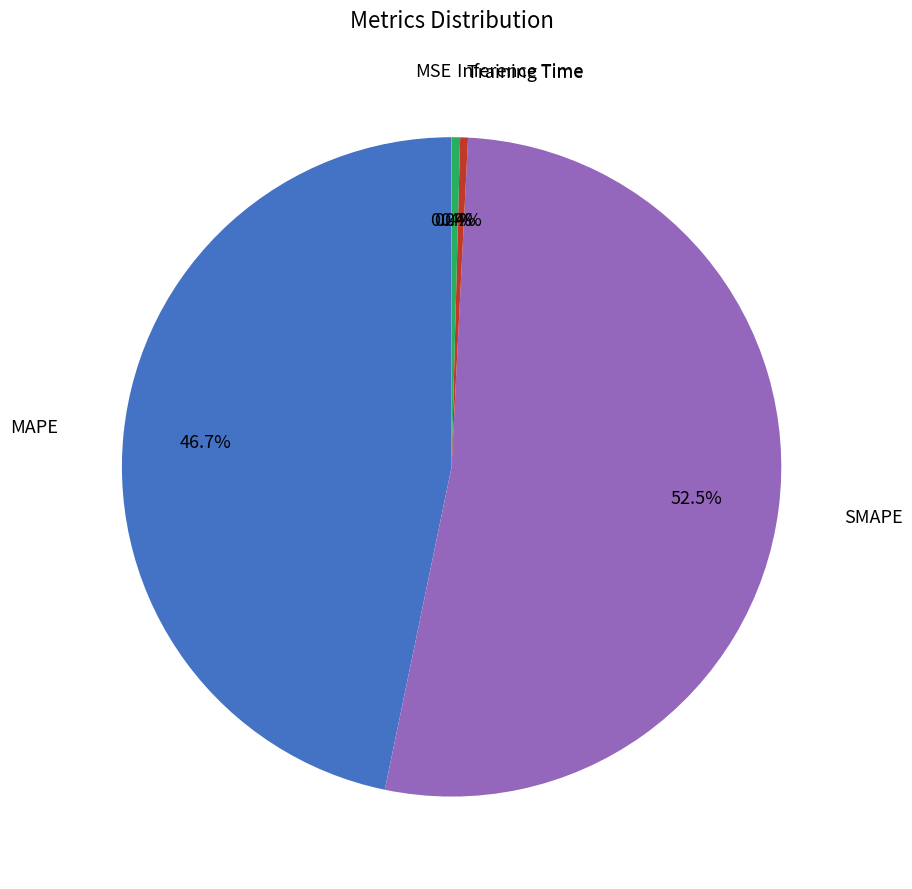

What is the largest slice in the pie chart?

SMAPE